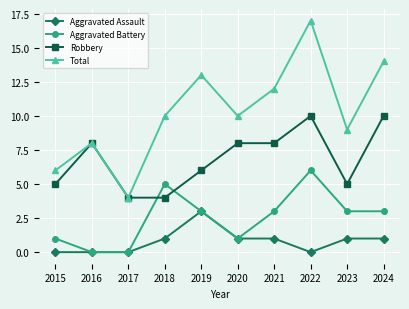

List the series in order of their overall mean, highest first.

Total, Robbery, Aggravated Battery, Aggravated Assault